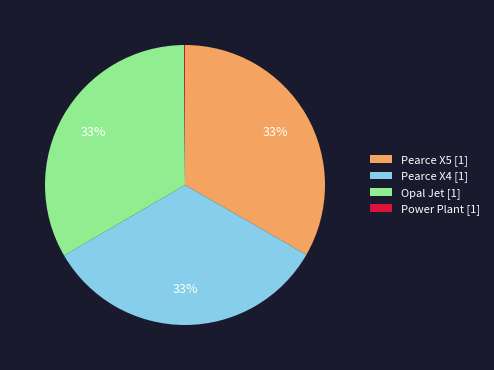

What is the ratio of the value at Pearce X5 to the value at Opal Jet?

1.0